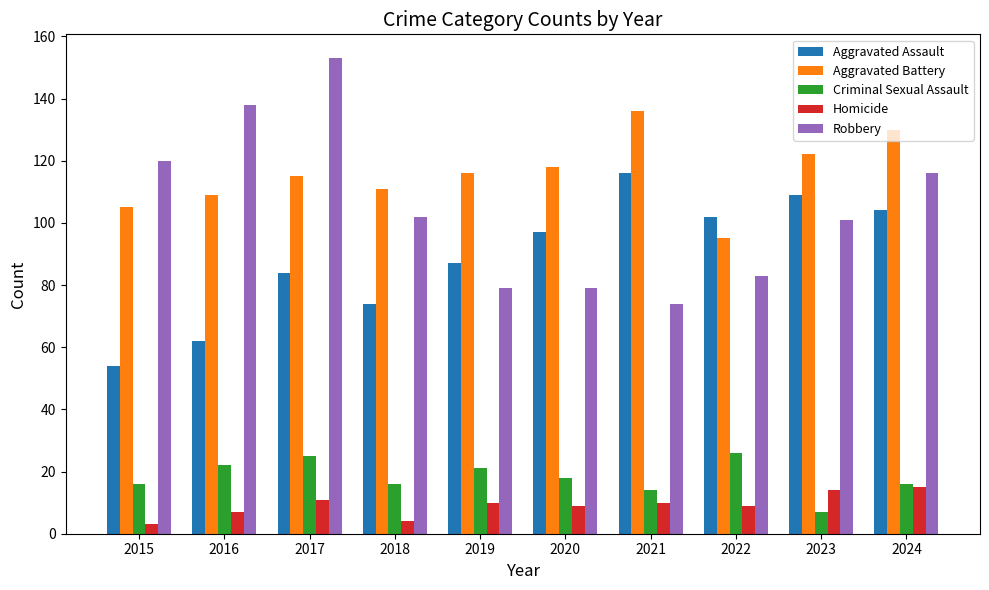

What is the minimum value for Aggravated Battery?

95